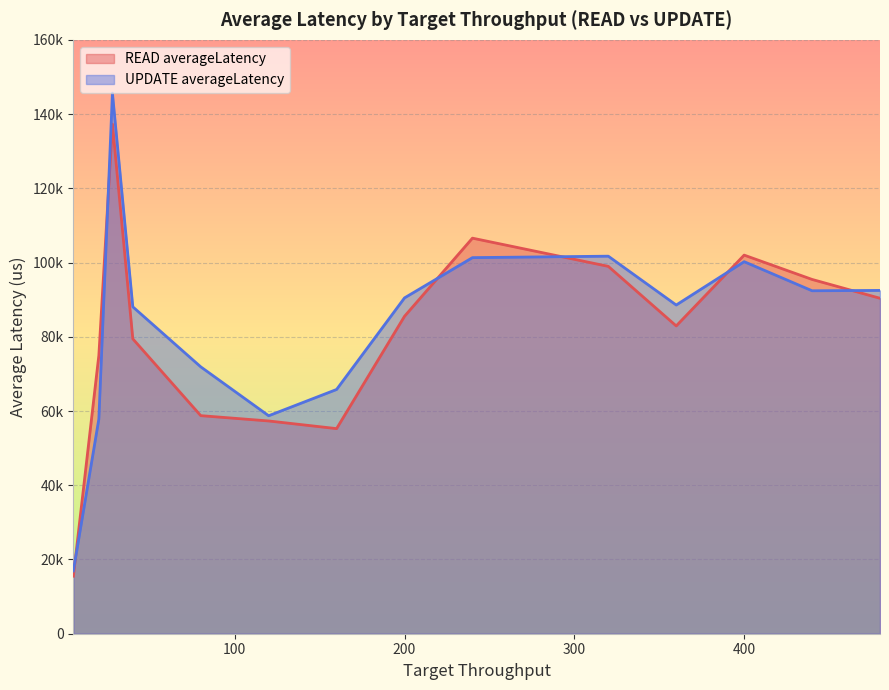

The chart shows a value of 88072.1 at 40. True or false?

True